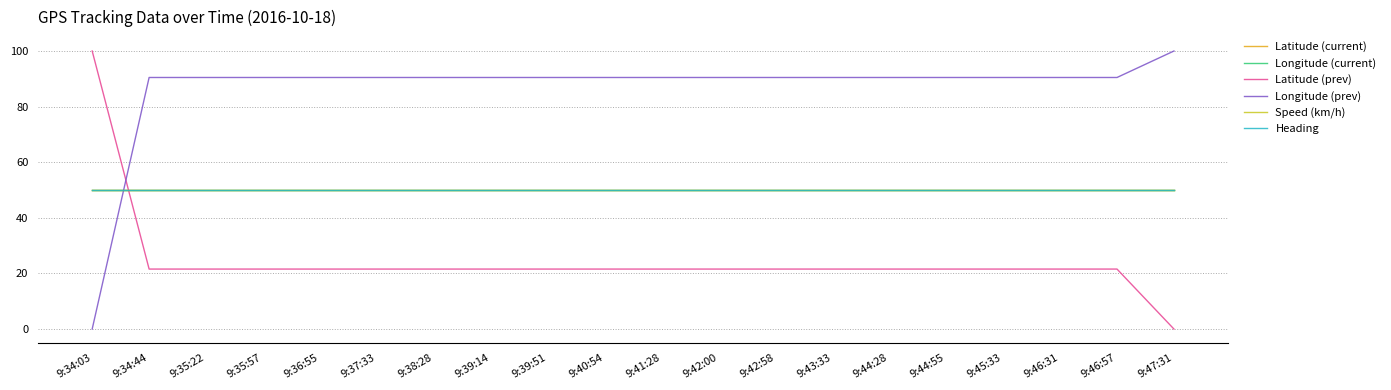

The Longitude (current) series shows 50.0 at 9:37:33. True or false?

True